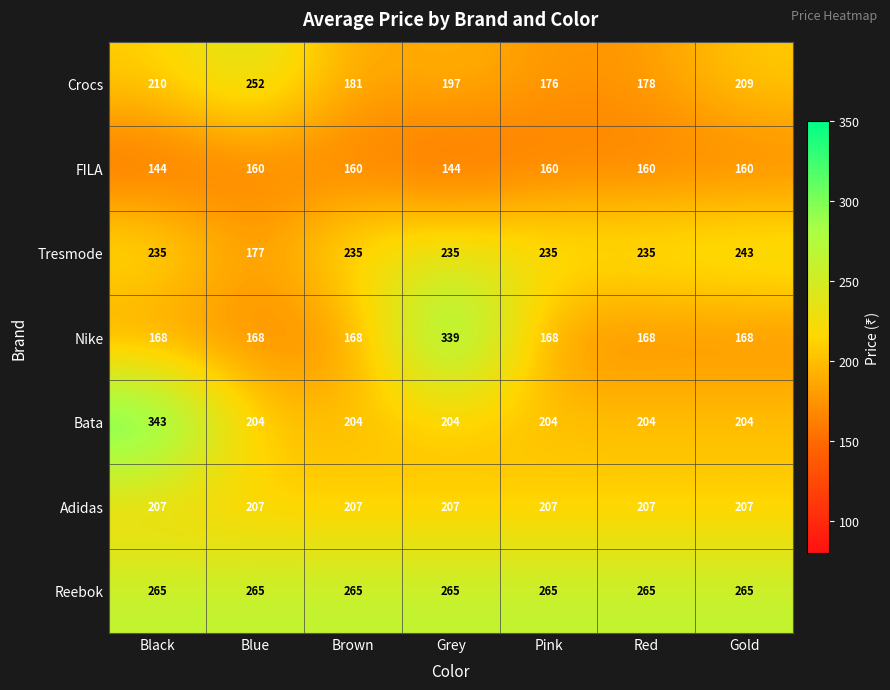

The Crocs series shows 278 at Brown. True or false?

False